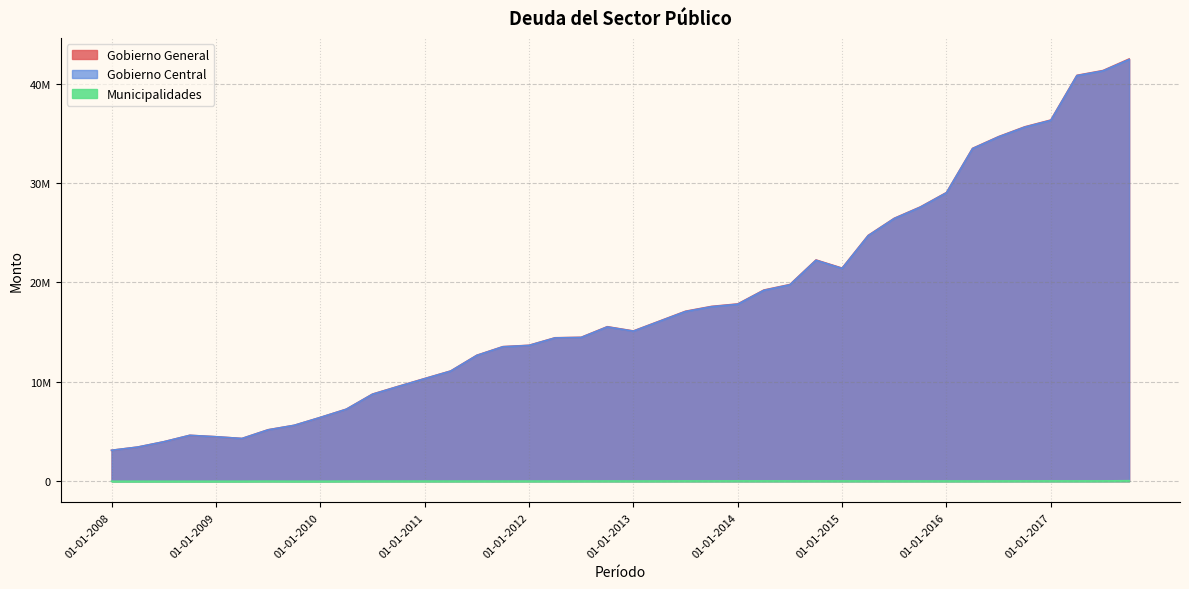

How many interior local valleys does the Gobierno General series have?

3